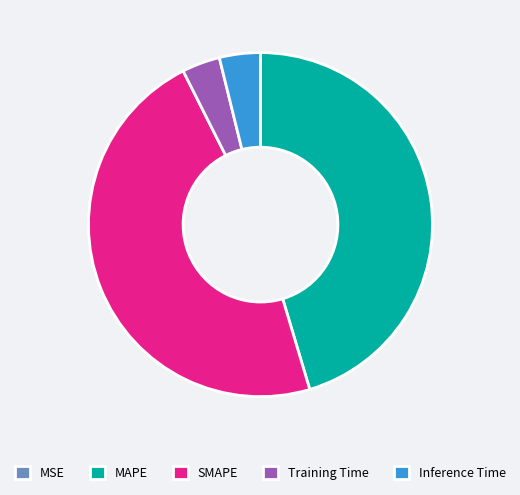

Which slice is the largest?

SMAPE